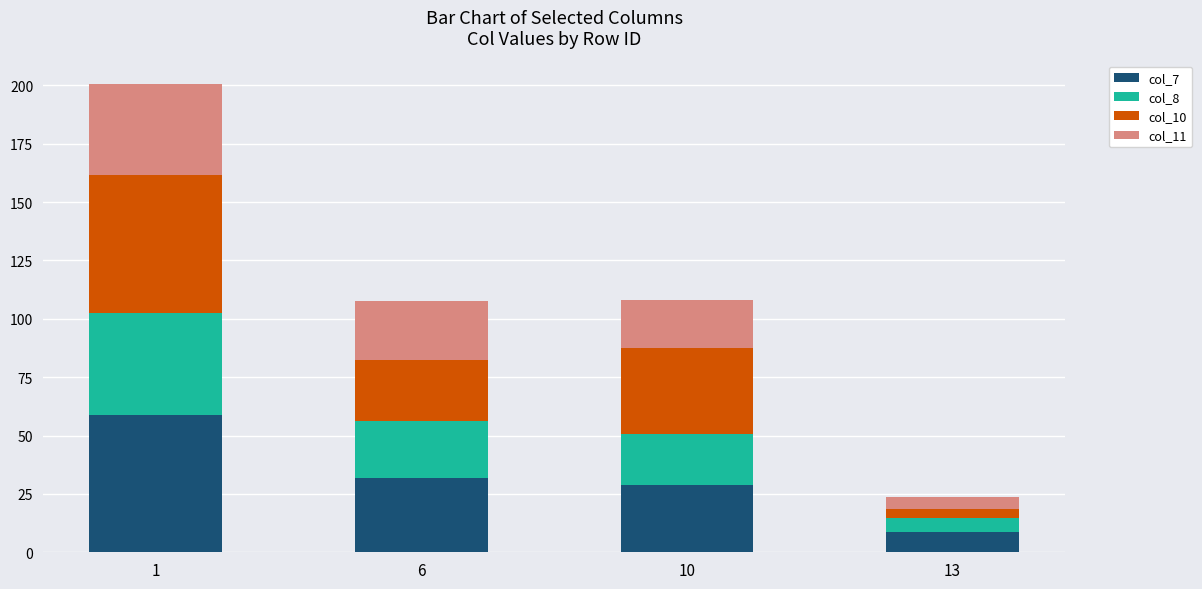

The value of col_7 at 13 is 8.5. True or false?

True